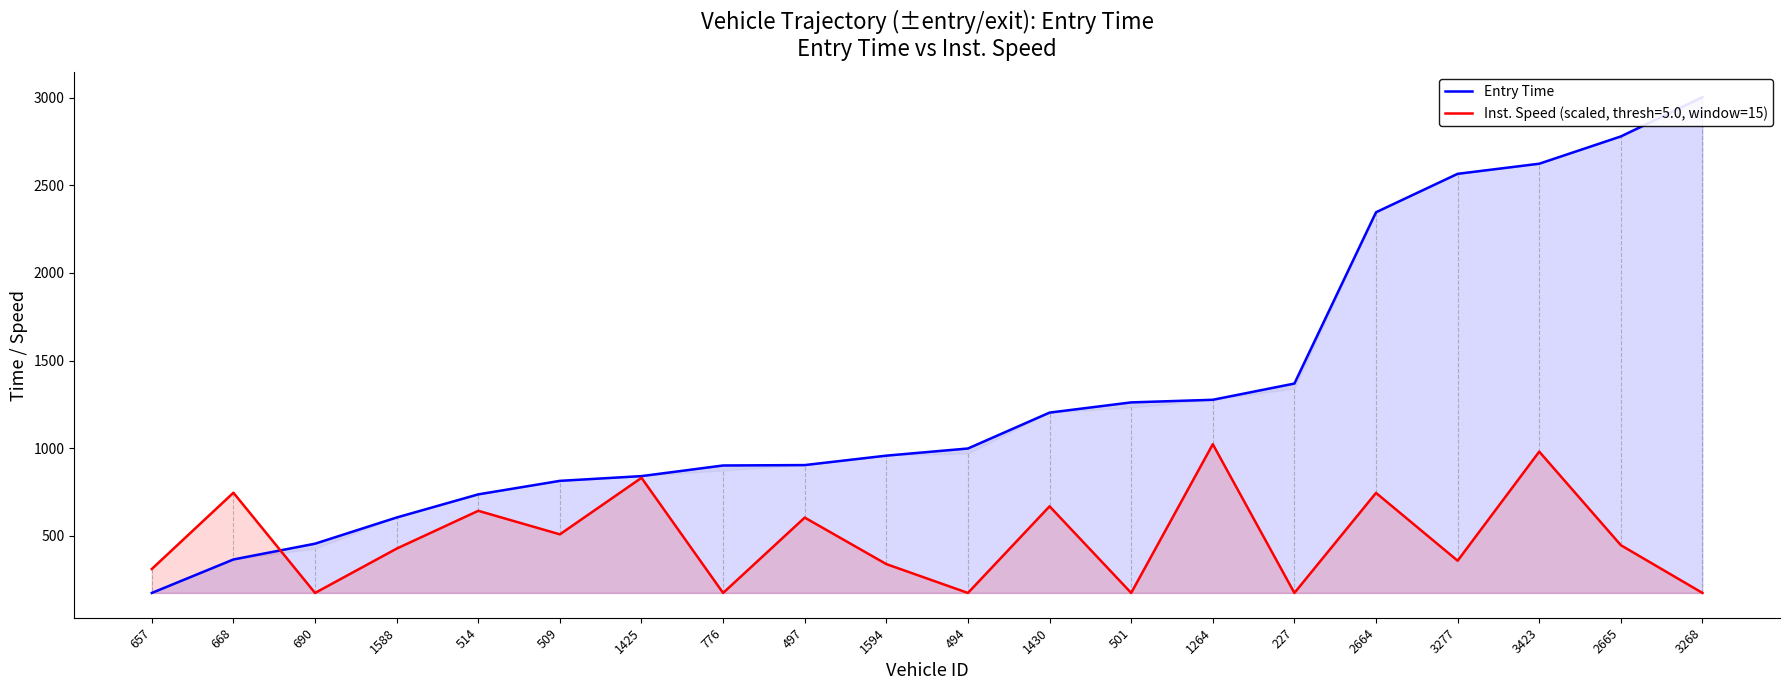

How many lines are shown in the chart?

1